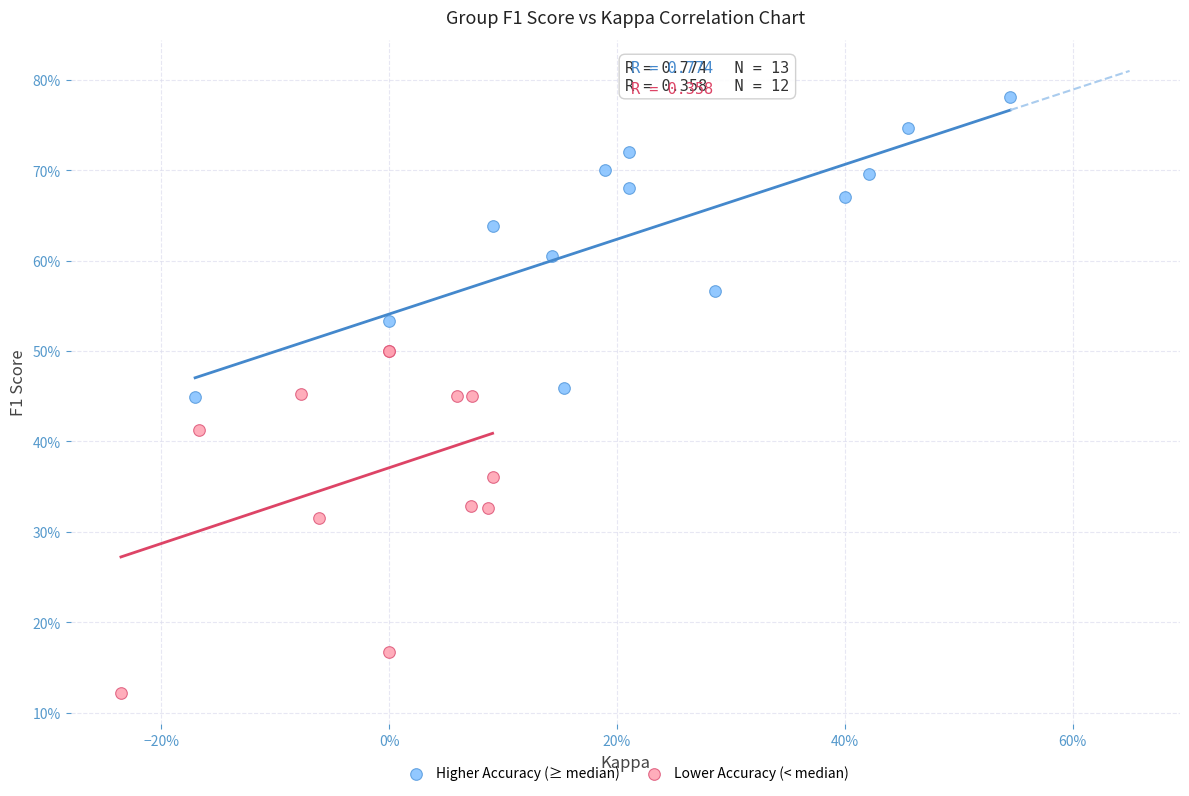

Which series has the widest spread of Y values?

Lower Accuracy (< median)